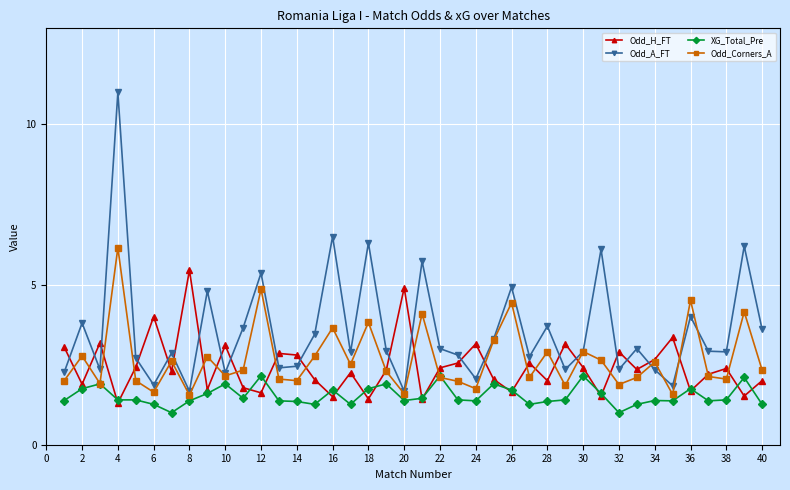

True or false: XG_Total_Pre has more than 2 points higher than both neighbors.

True